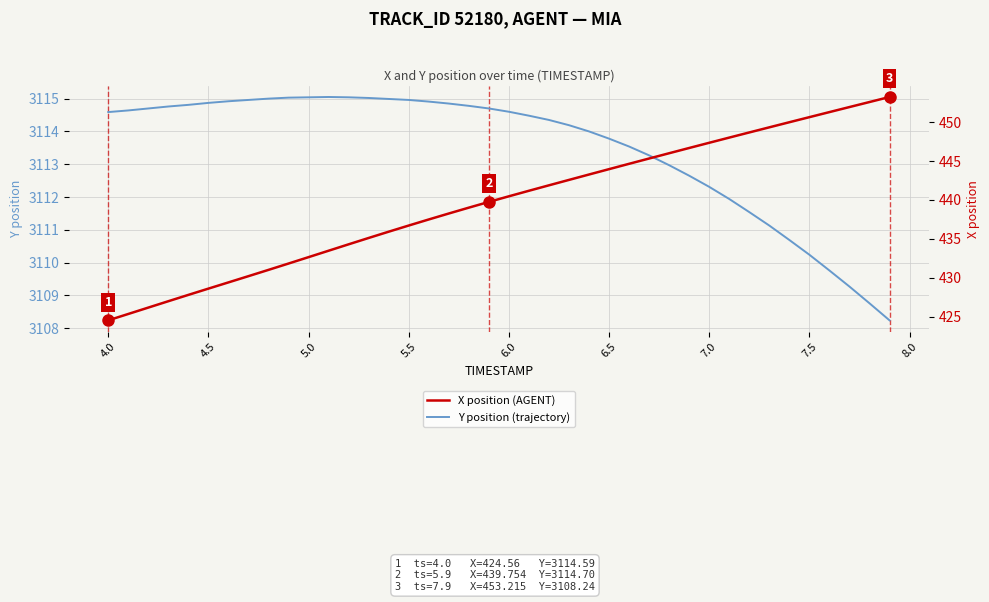

What is the lowest value of the Y position (trajectory) series?

3108.2